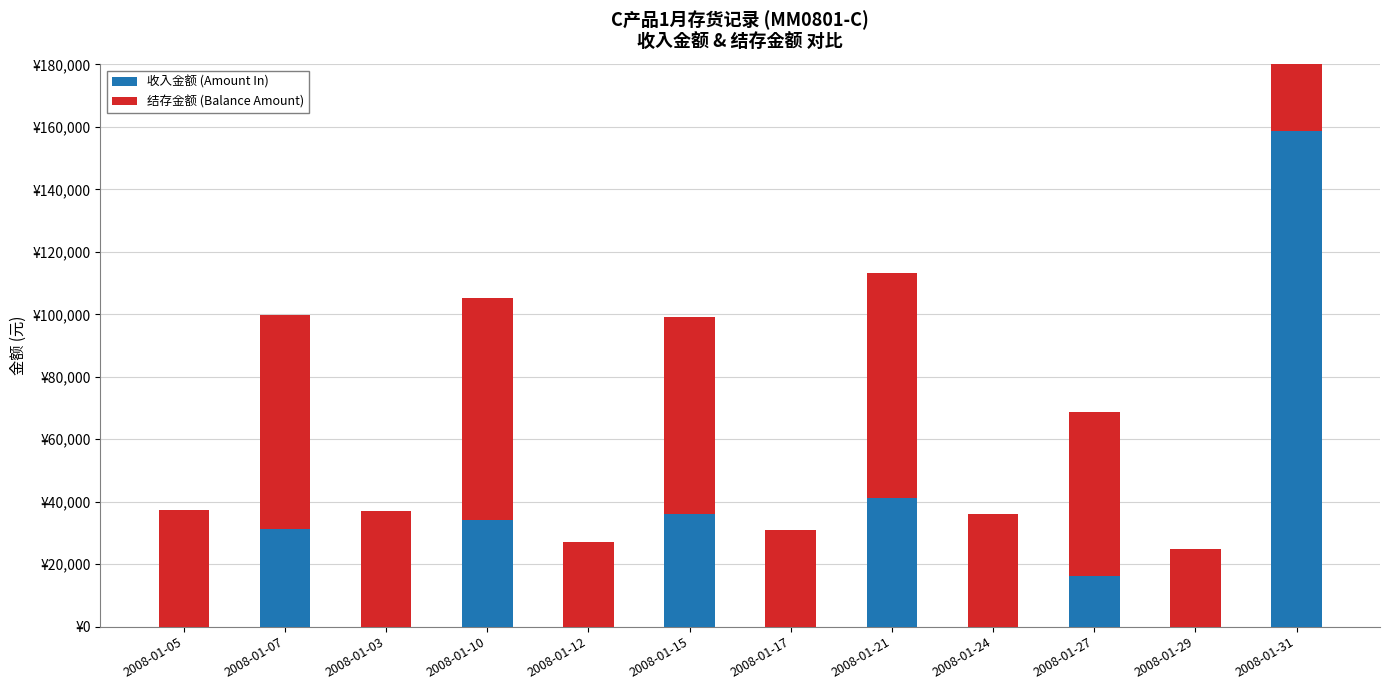

The 结存金额 (Balance Amount) series shows 37200.0 at 2008-01-05. True or false?

True